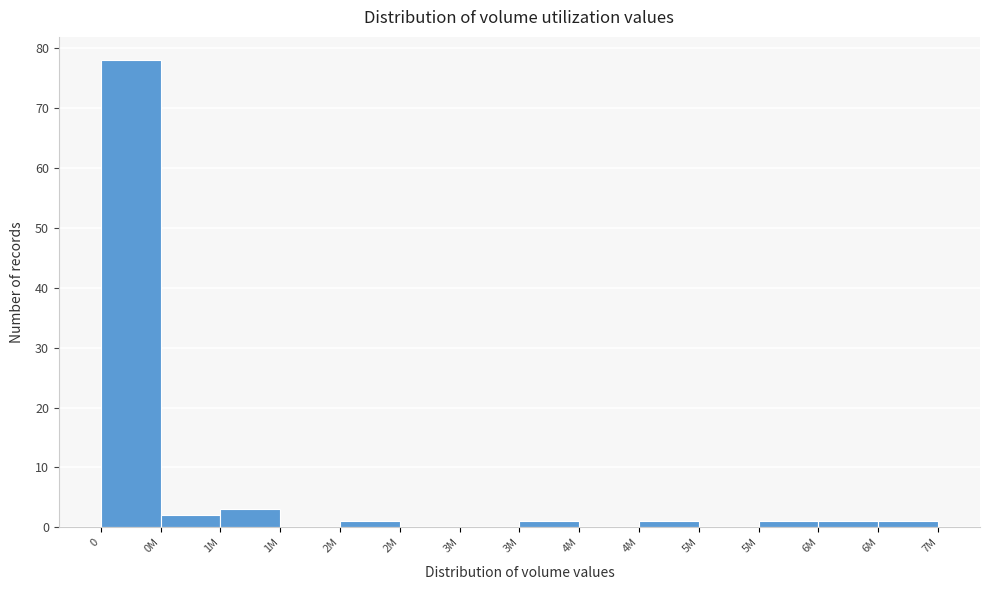

Are the bars horizontal?

No